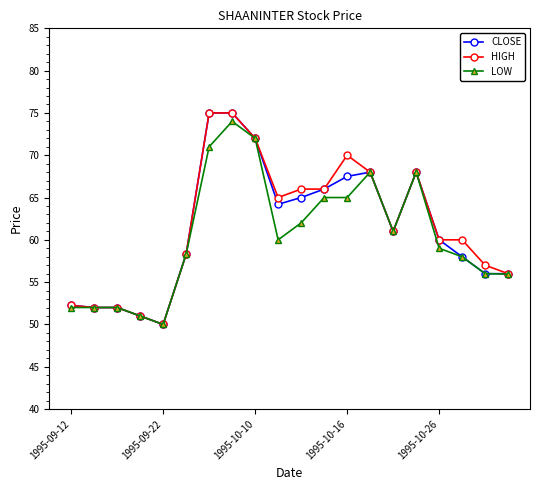

True or false: LOW has more than 0 interior local peaks.

True